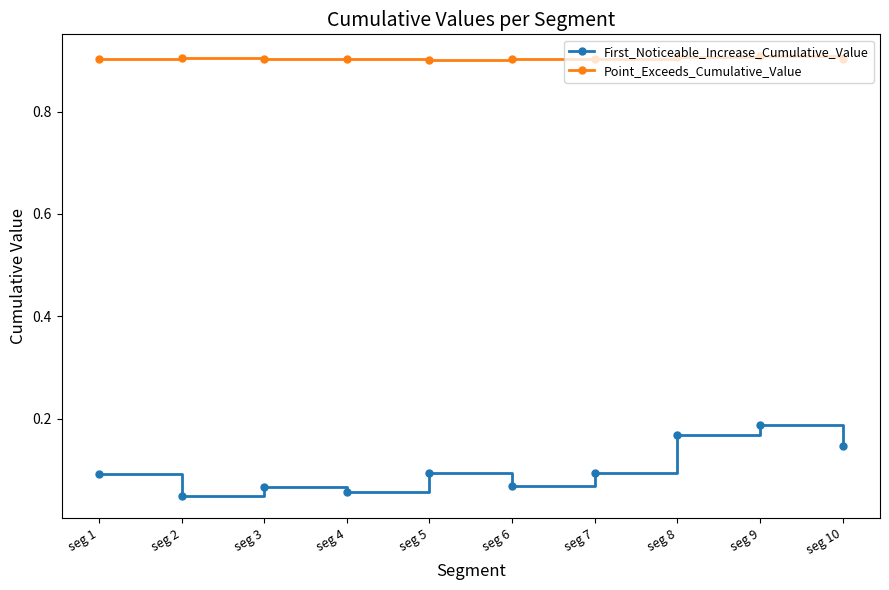

At how many categories does at least one series exceed 0?

10